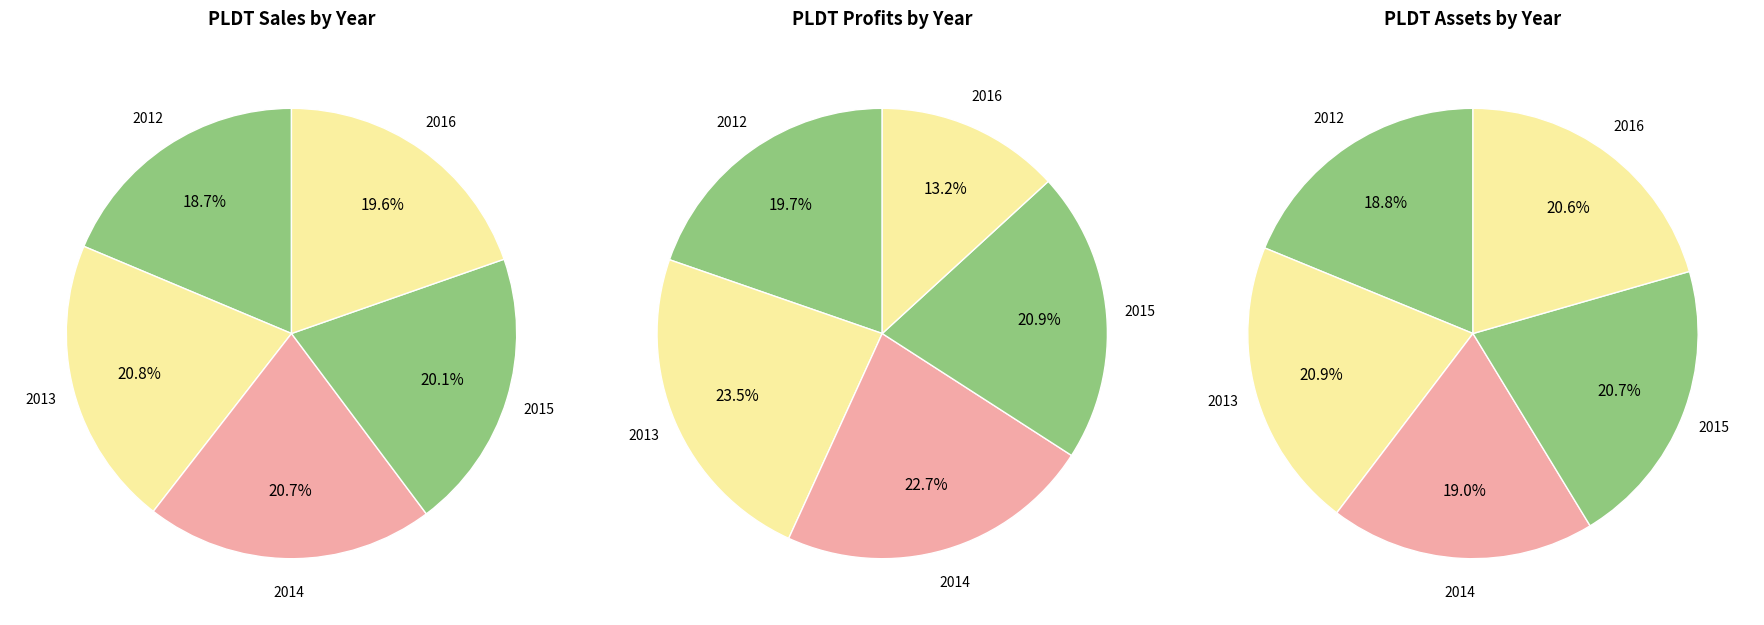

What percentage is the 2014 slice, to the nearest percent?

19%